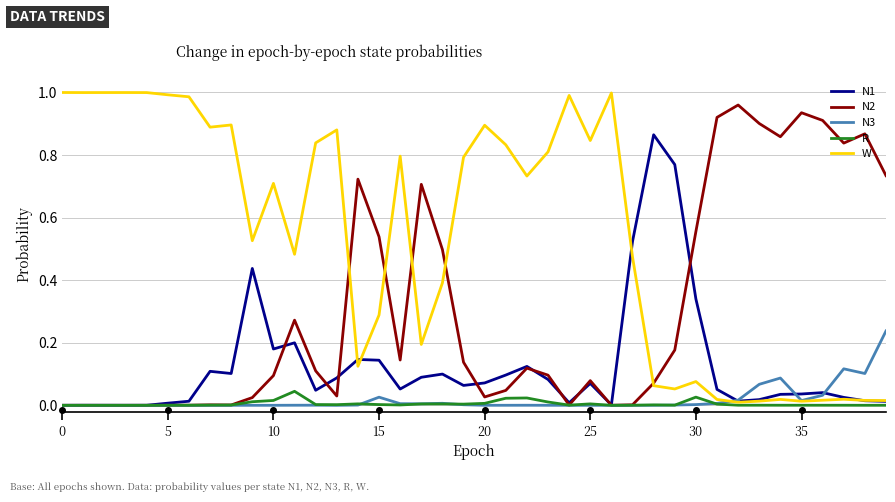

Which series has the largest total across all categories?

W